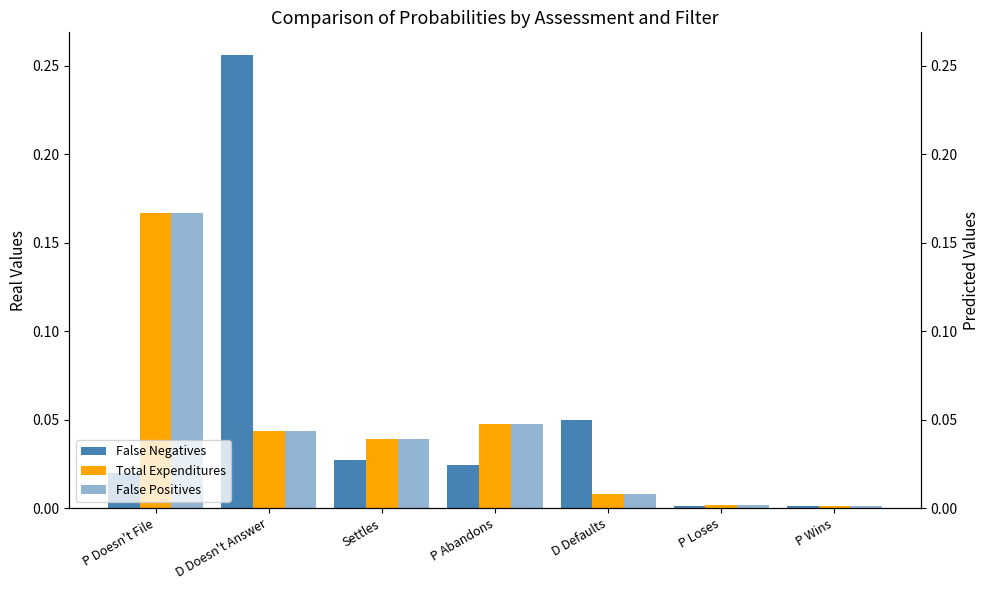

How many distinct data groups are displayed?

3